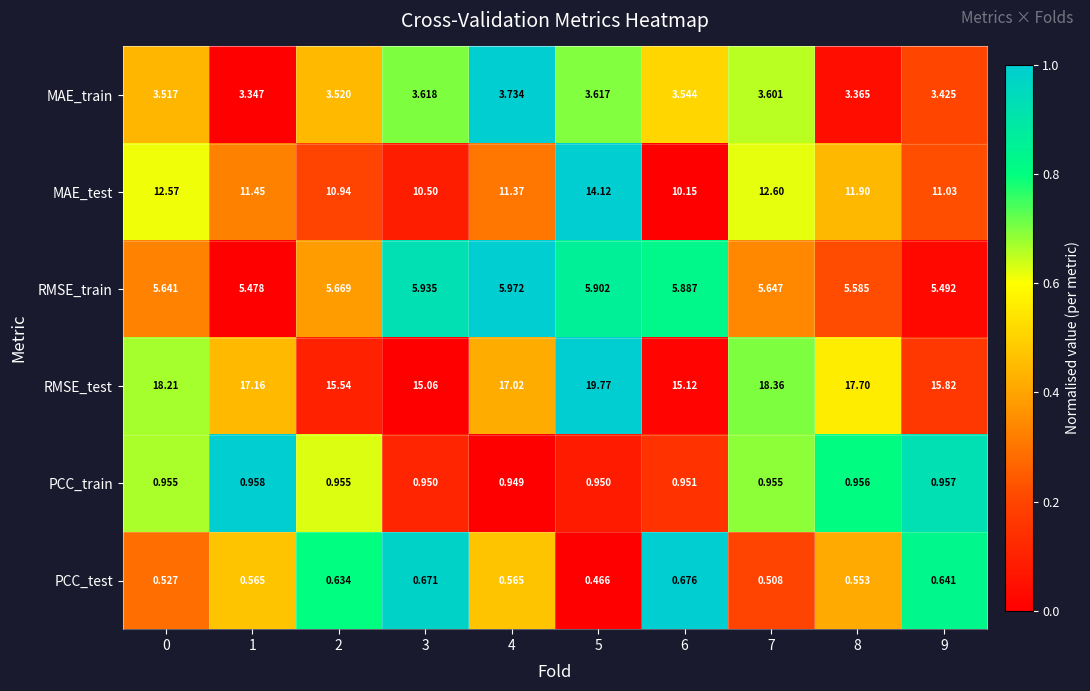

Which series has the widest spread of values?

RMSE_test